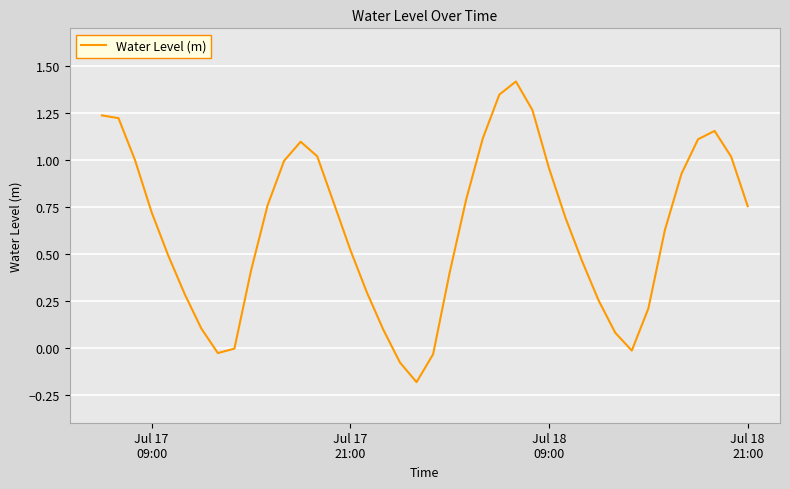

What is the difference between the maximum and minimum values?

1.6